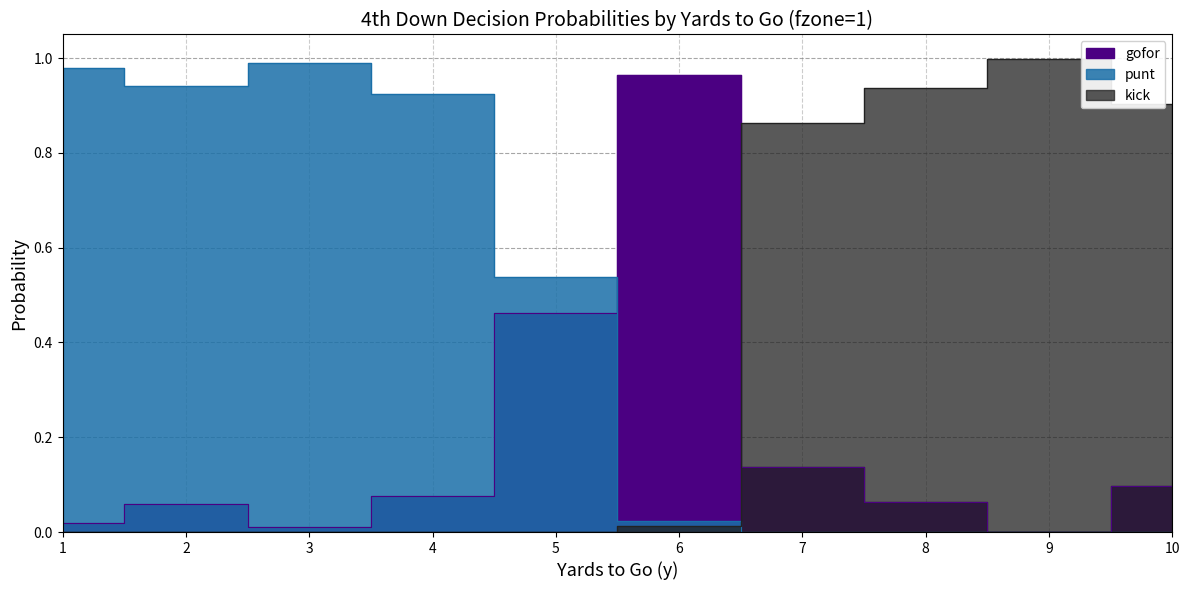

What is the sum of the gofor values at 6 and 3?

1.0